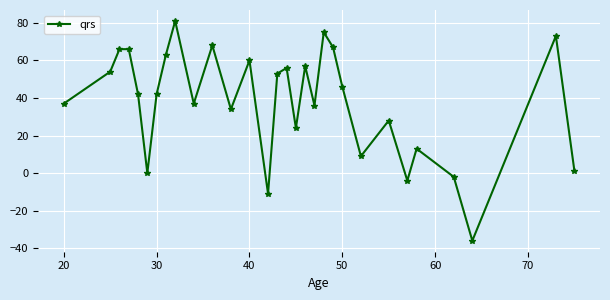

What is the maximum value shown in the chart?

81